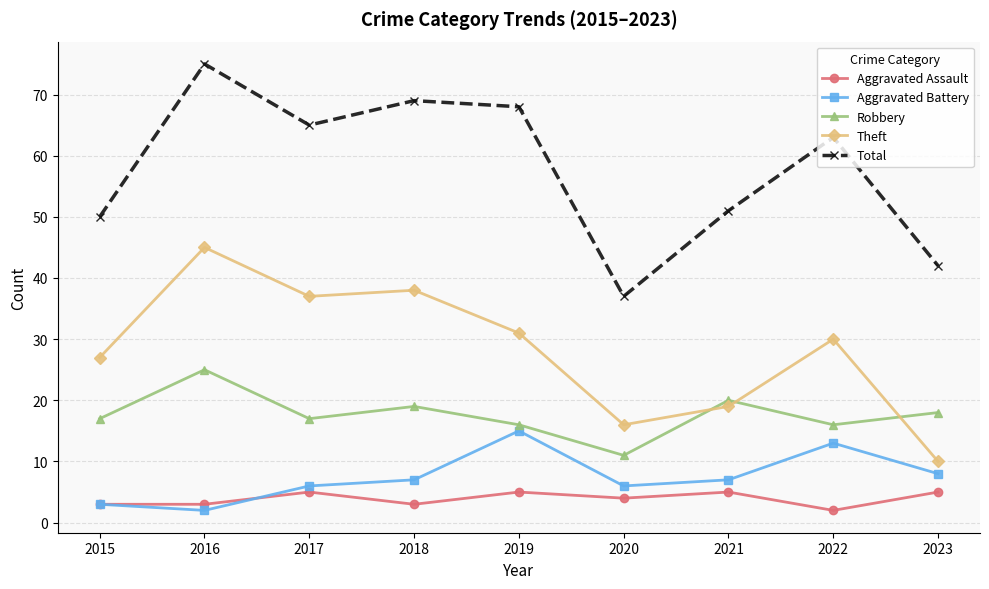

What is the value of the Theft point at the 3rd from the left?

37